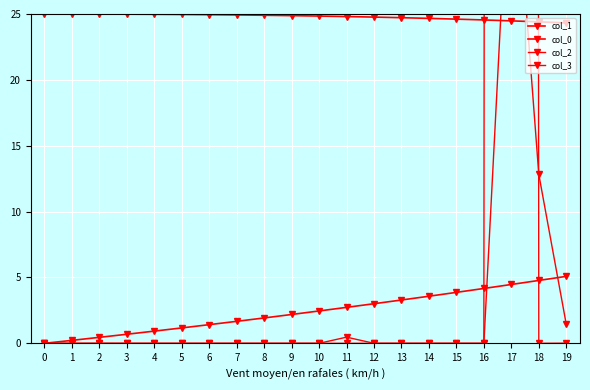

How many interior local valleys does the col_3 series have?

7